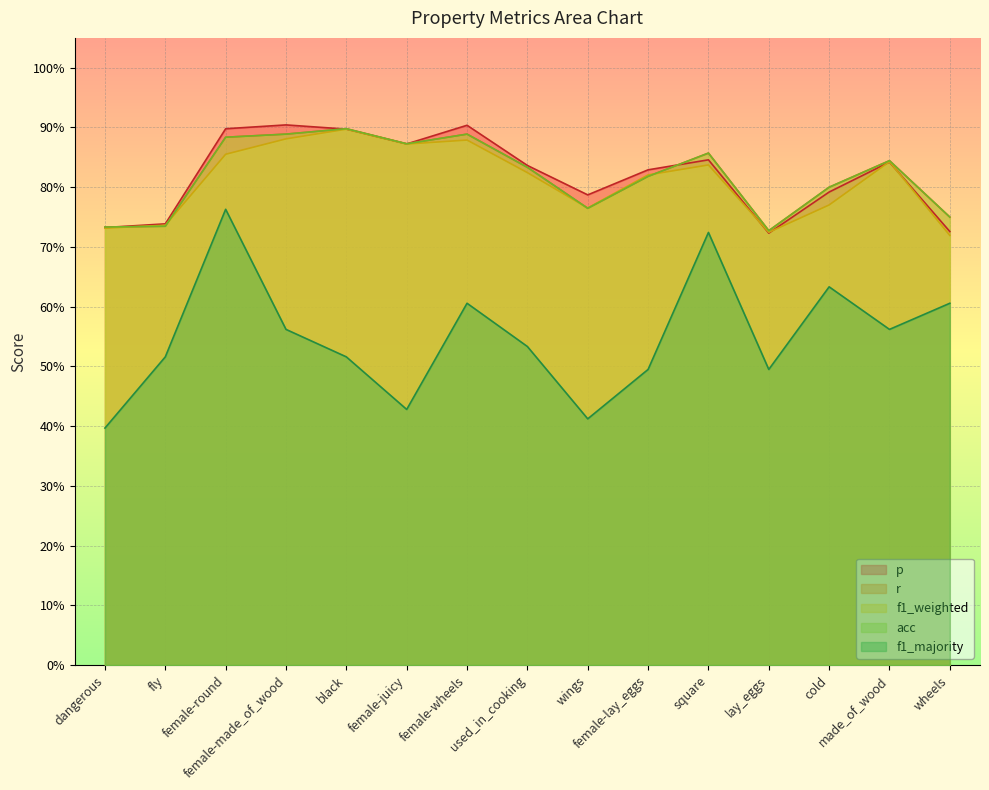

Rank the series by their maximum value, from highest to lowest.

p, r, acc, f1_weighted, f1_majority